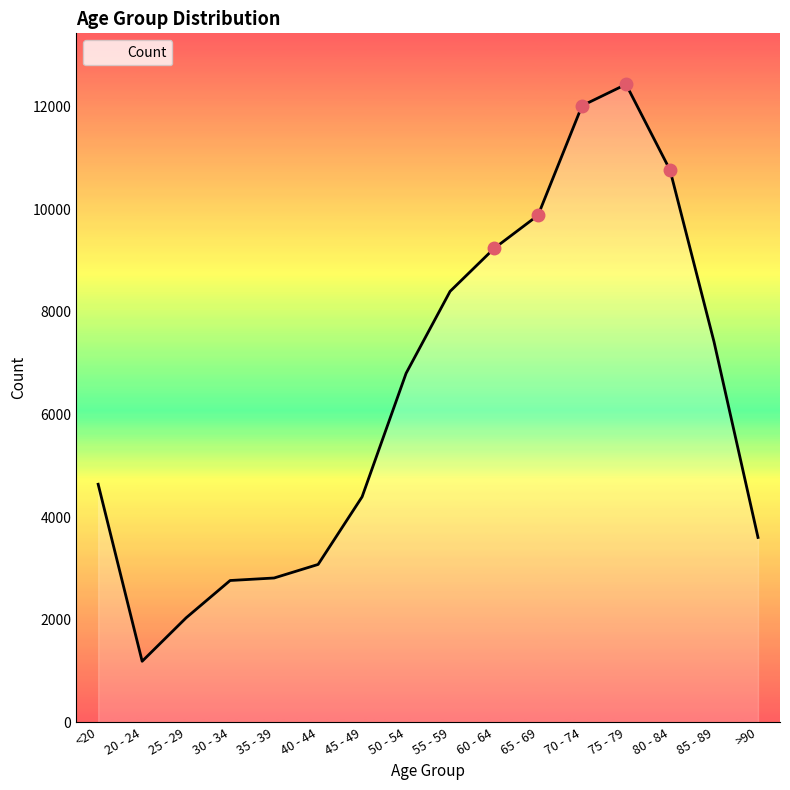

What is the sum of all values?

101482